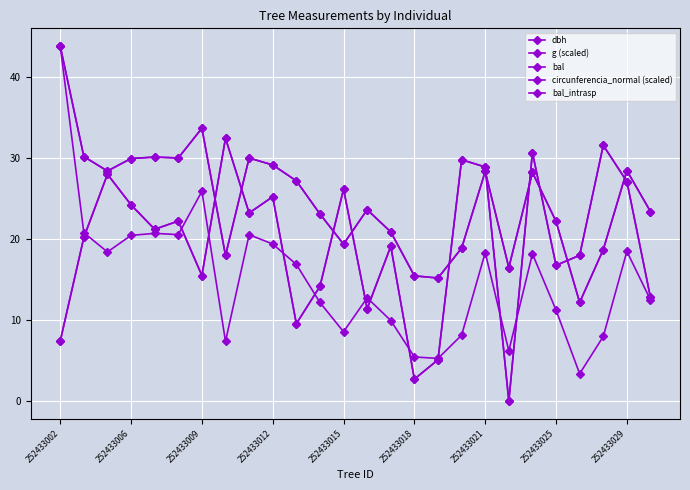

How many interior local valleys does the bal_intrasp series have?

8